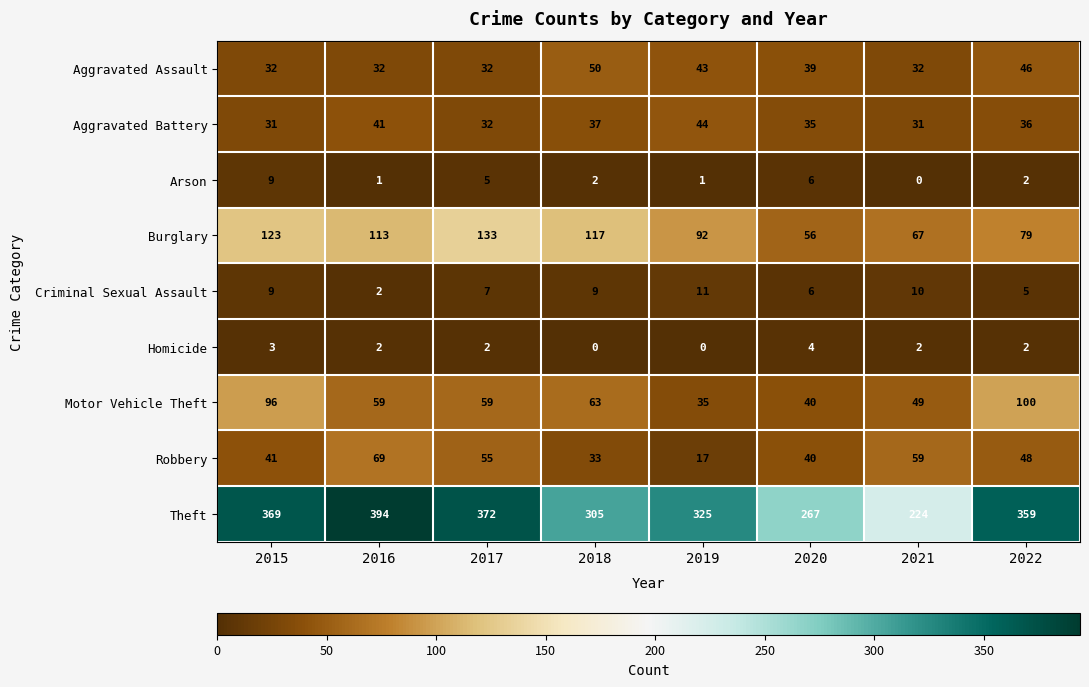

At which category does the chart reach its peak across all series?

2016